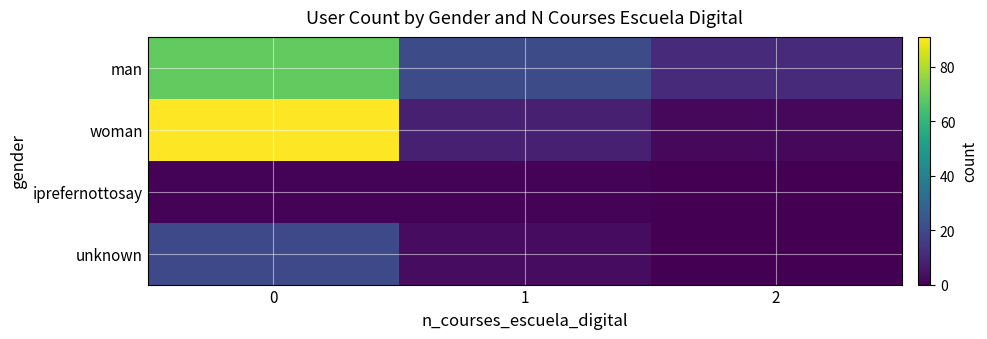

At 2, list the series in order from smallest to largest.

iprefernottosay, unknown, woman, man